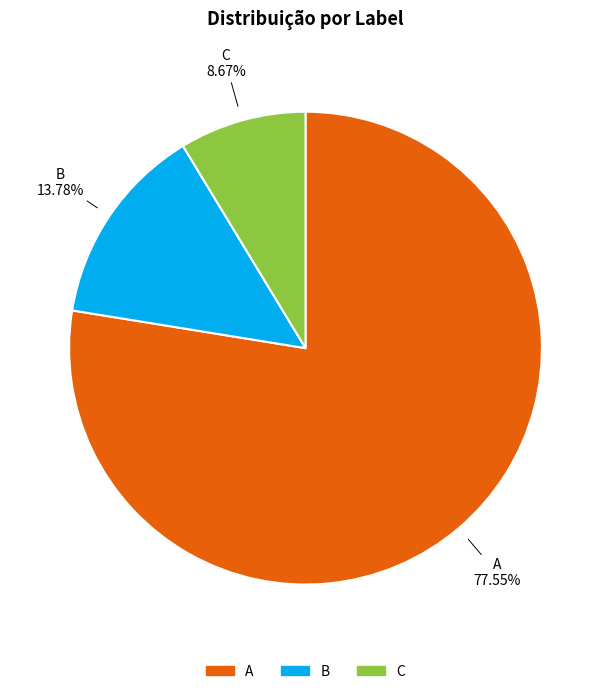

Rank the categories by value from lowest to highest.

C, B, A